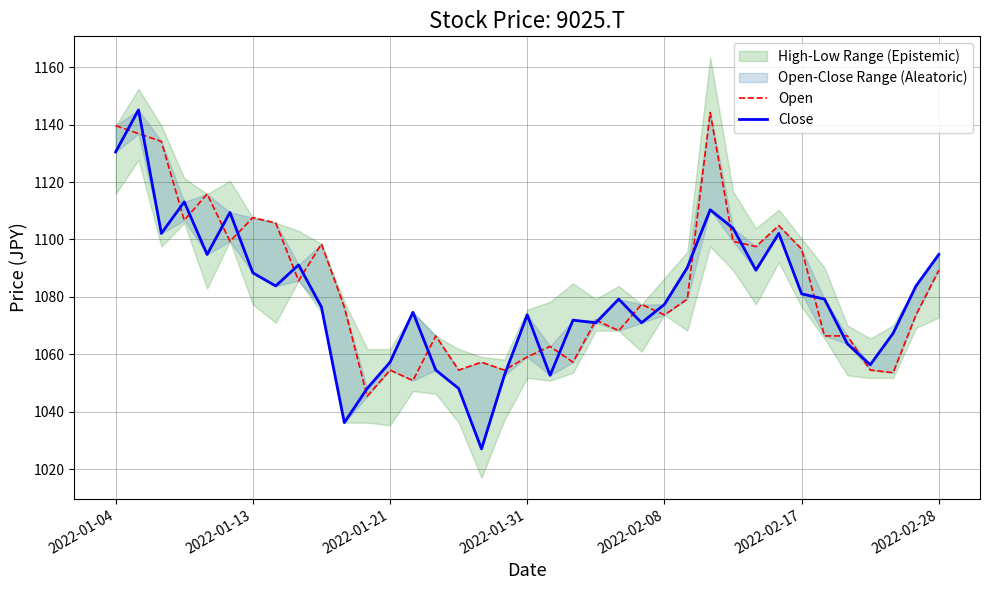

How many interior local peaks does the Close series have?

10